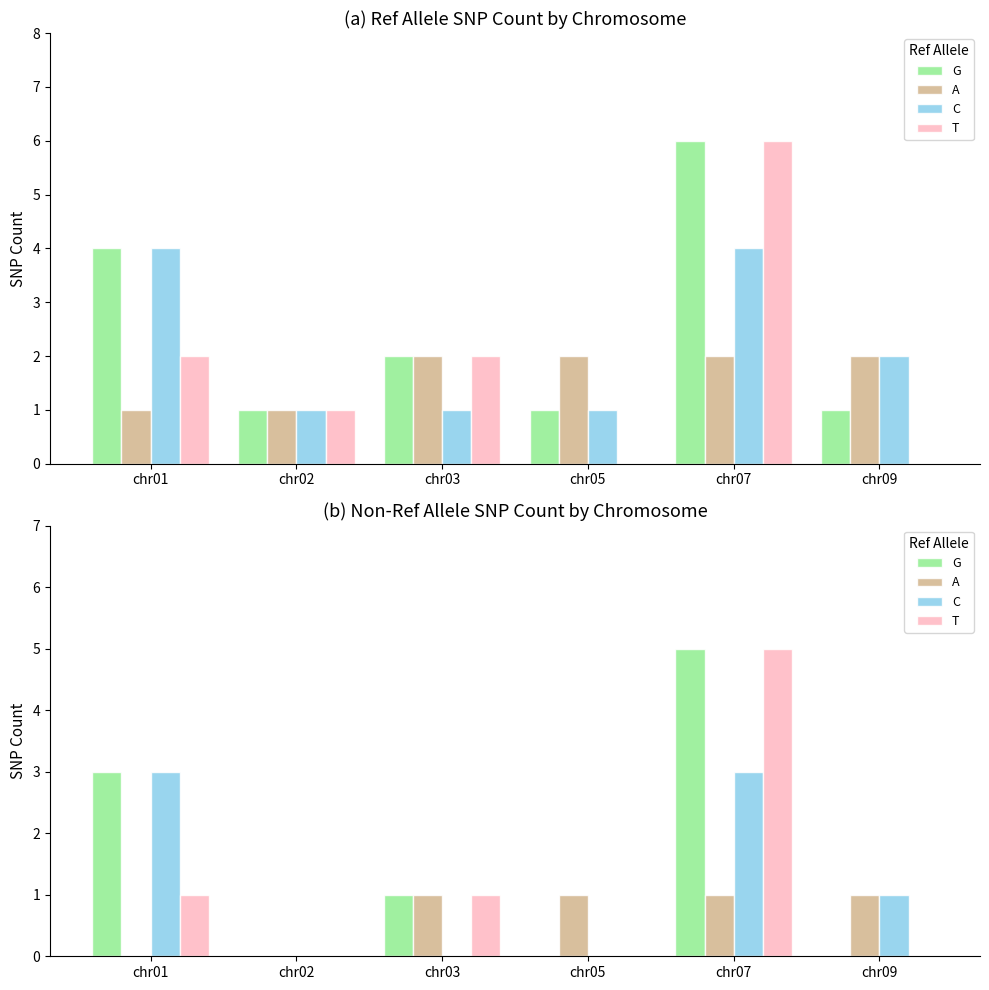

At how many categories does at least one series exceed 4?

1